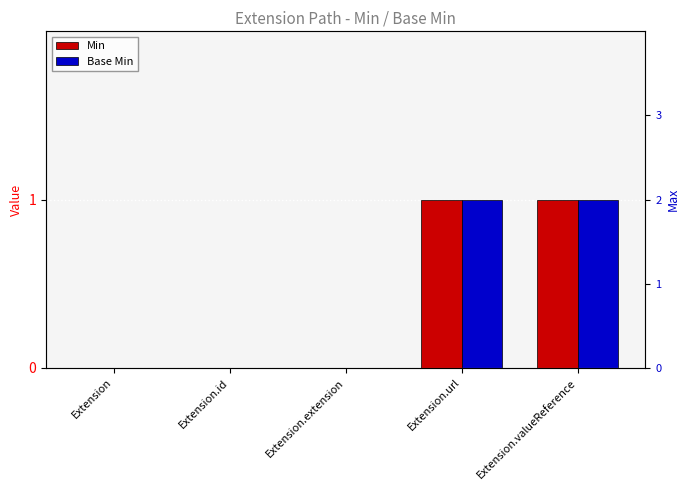

How many Base Min values are between 0 and 1?

5